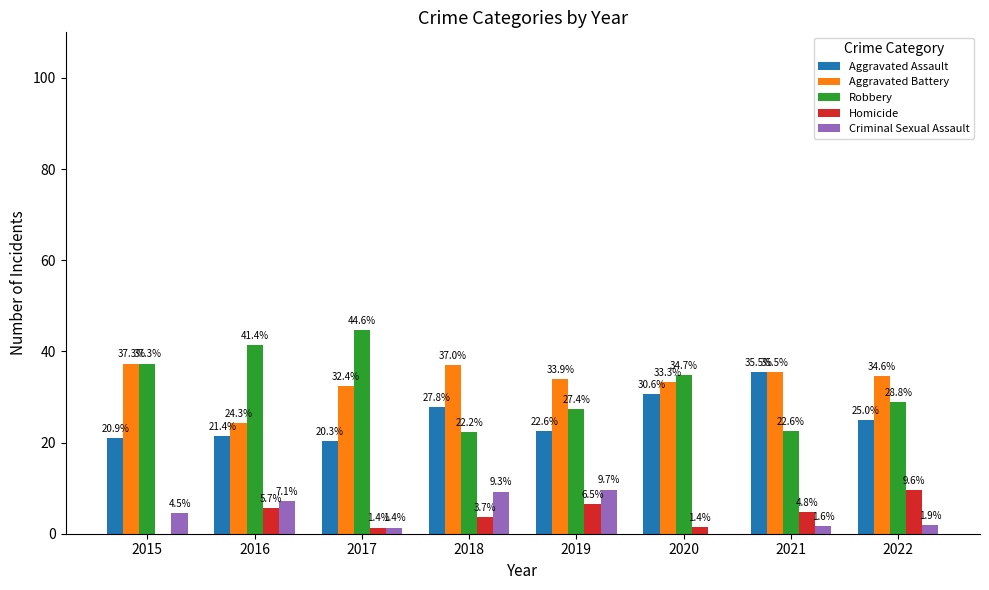

Which category has the highest value across all series?

2017